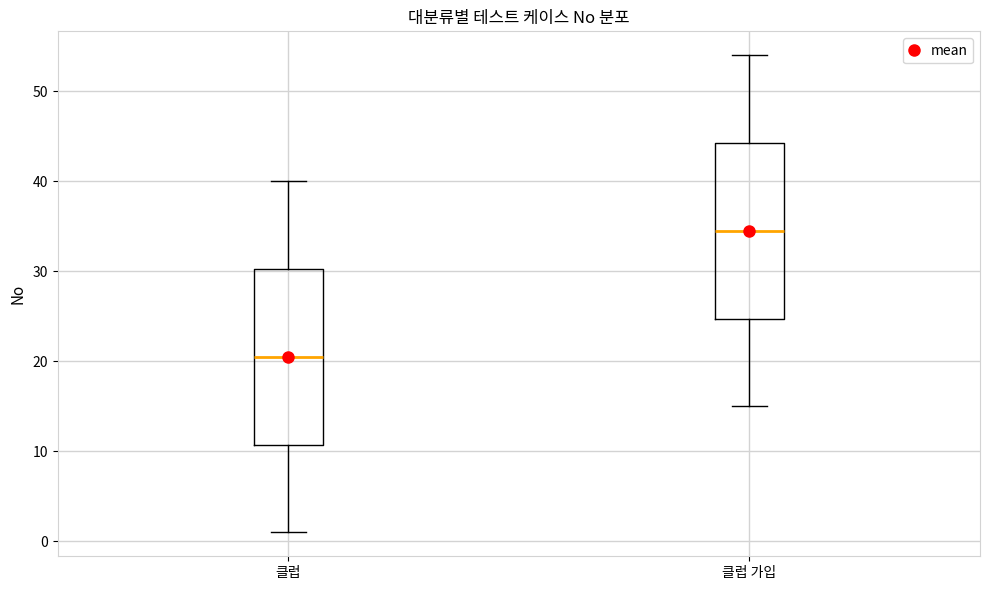

Where does the lower whisker of the box for 클럽 가입 end on the y-axis? The values are not printed on the chart, so give them approximately, as read against the axis.

15